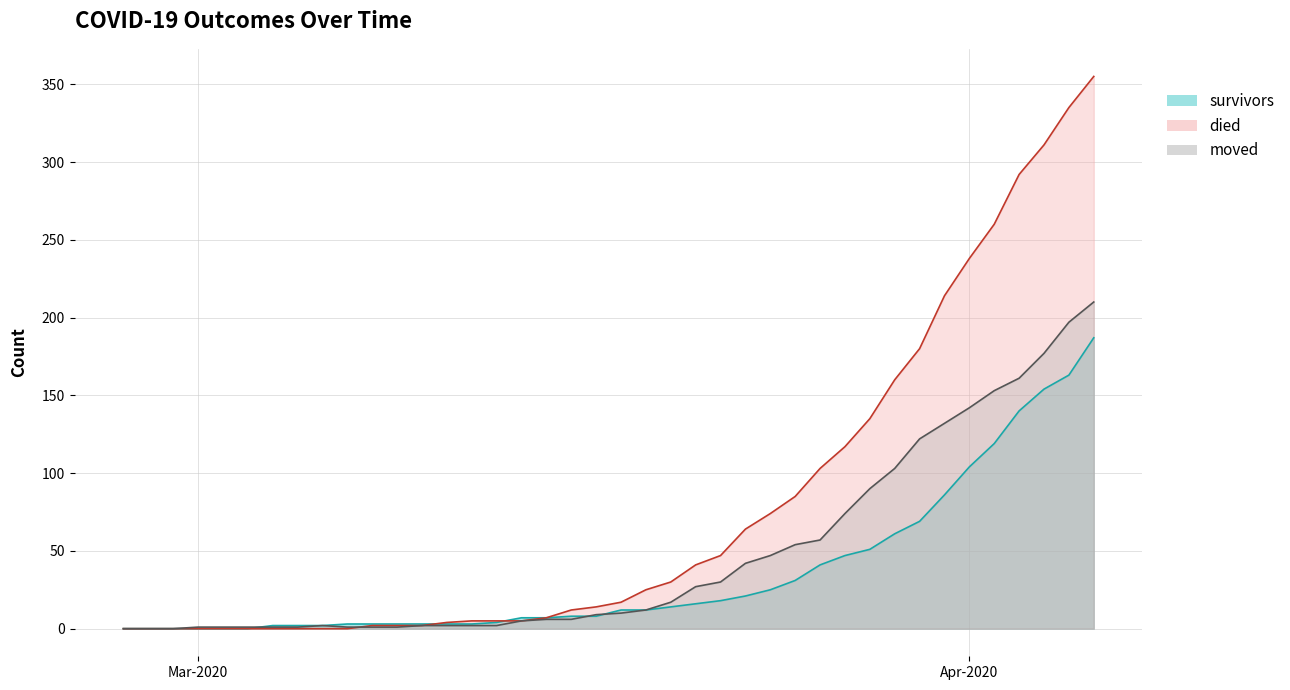

What is the difference between the moved values at 2020-03-24 and 2020-02-29?

47